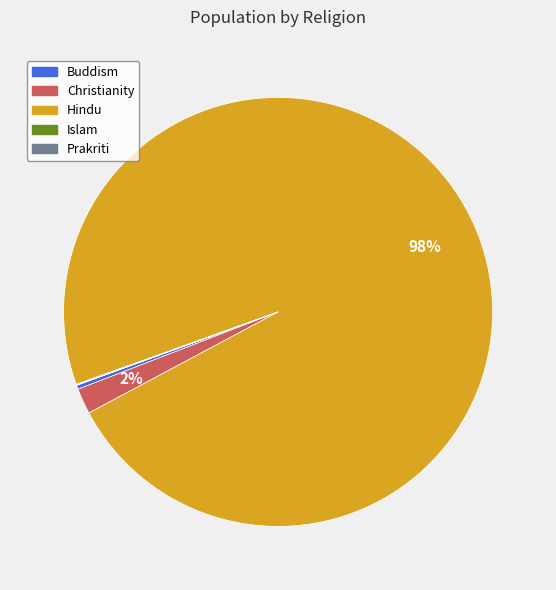

To the nearest percent, what is the average slice percentage?

20%